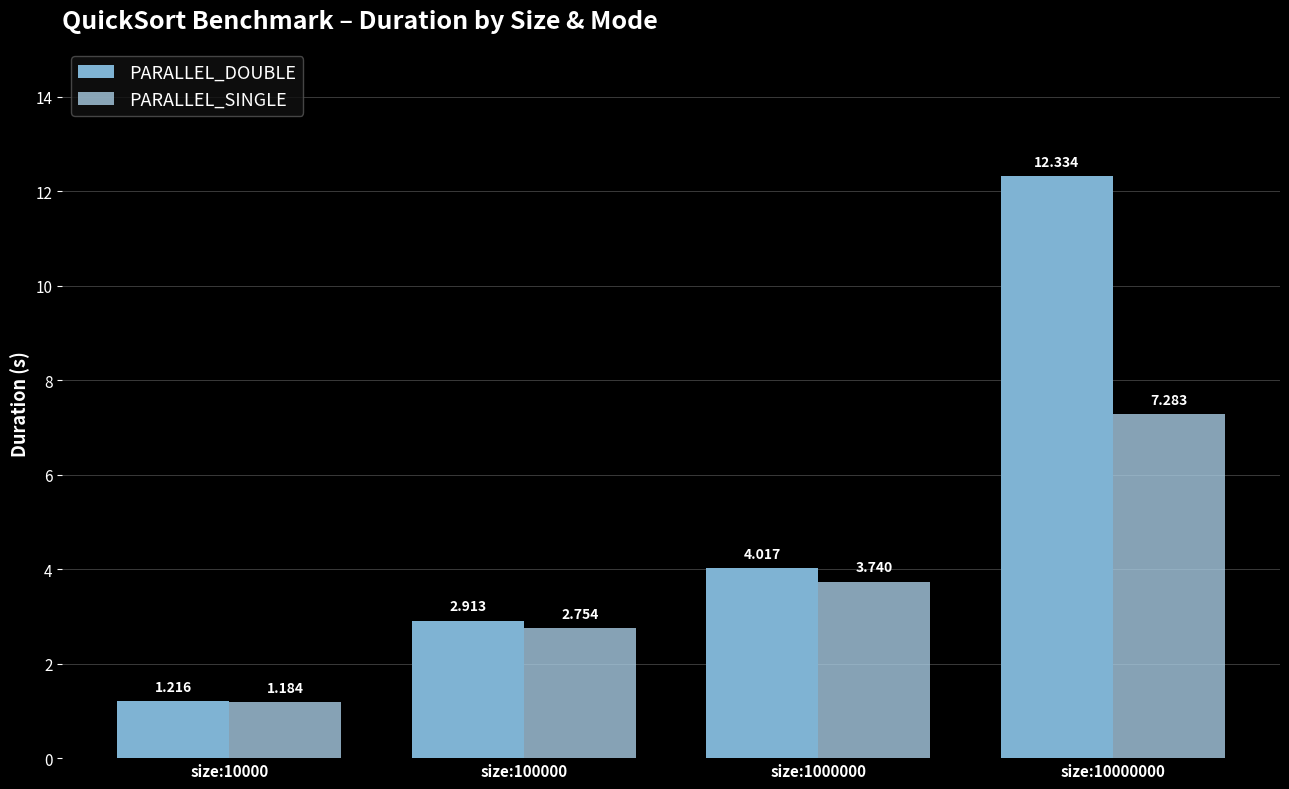

How many bars are there in total?

8